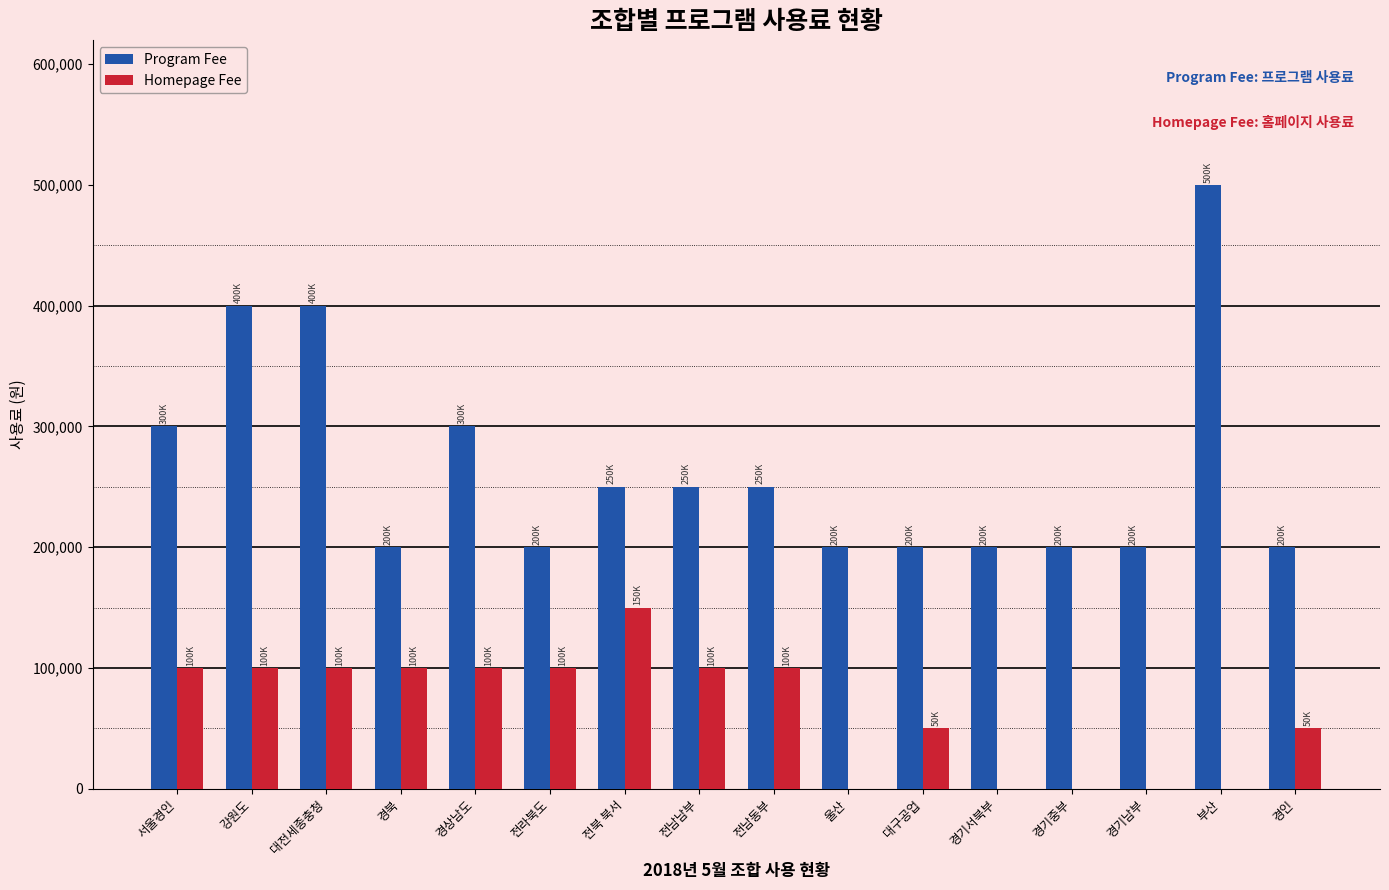

What is the sum of the Program Fee values at 울산 and 경북?

400000